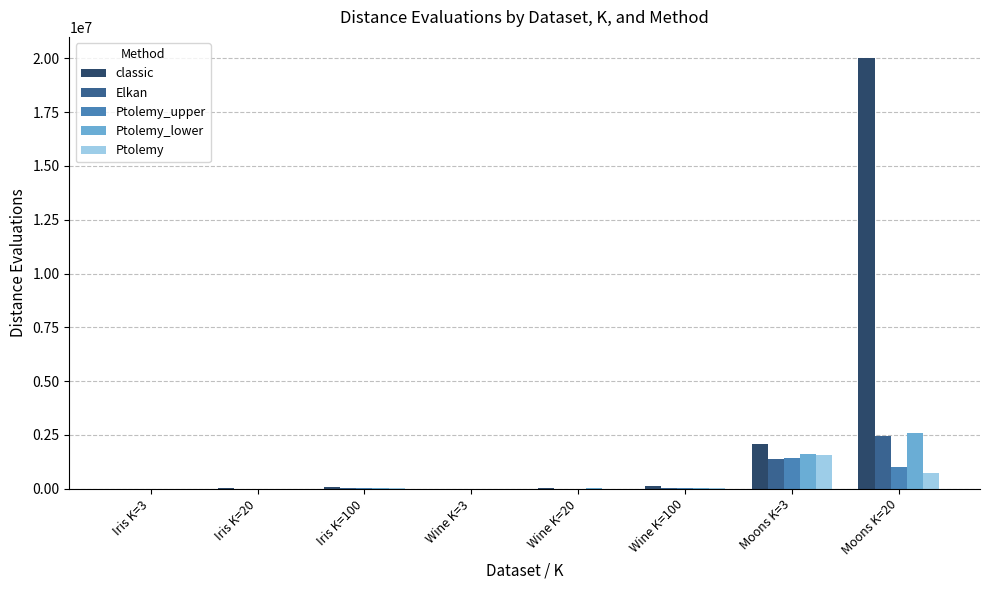

What is the highest value of the Ptolemy_lower series?

2567188